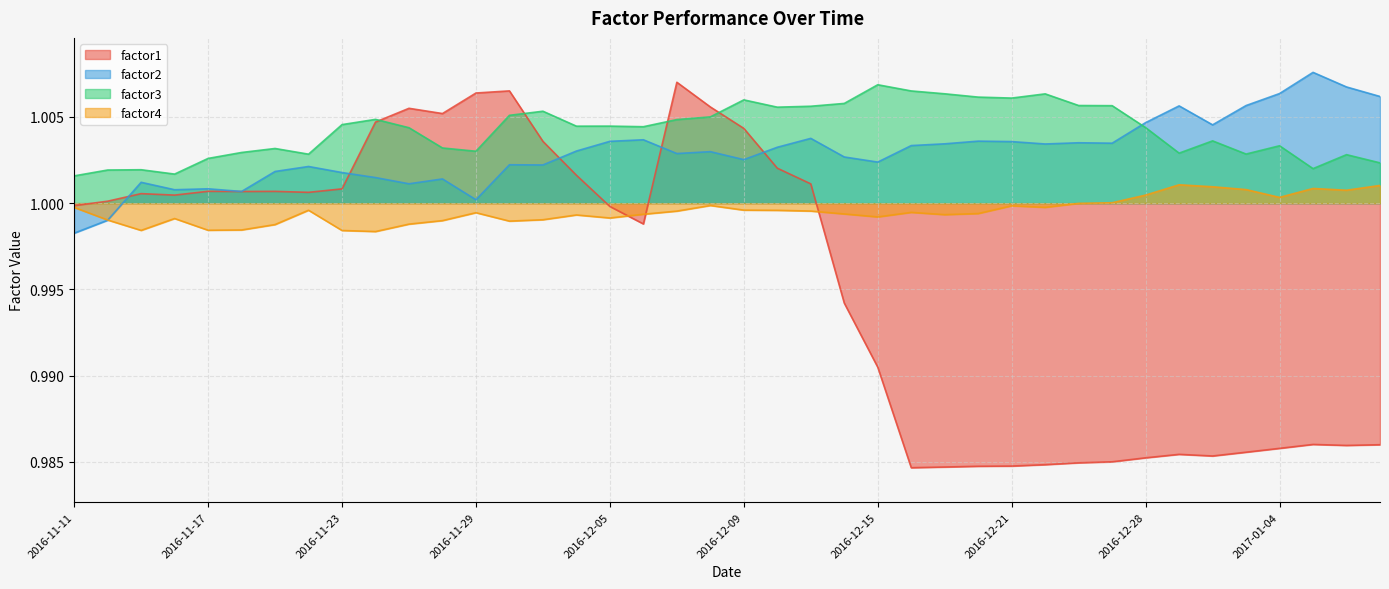

What is the total value across all series at 2016-12-05?

4.0